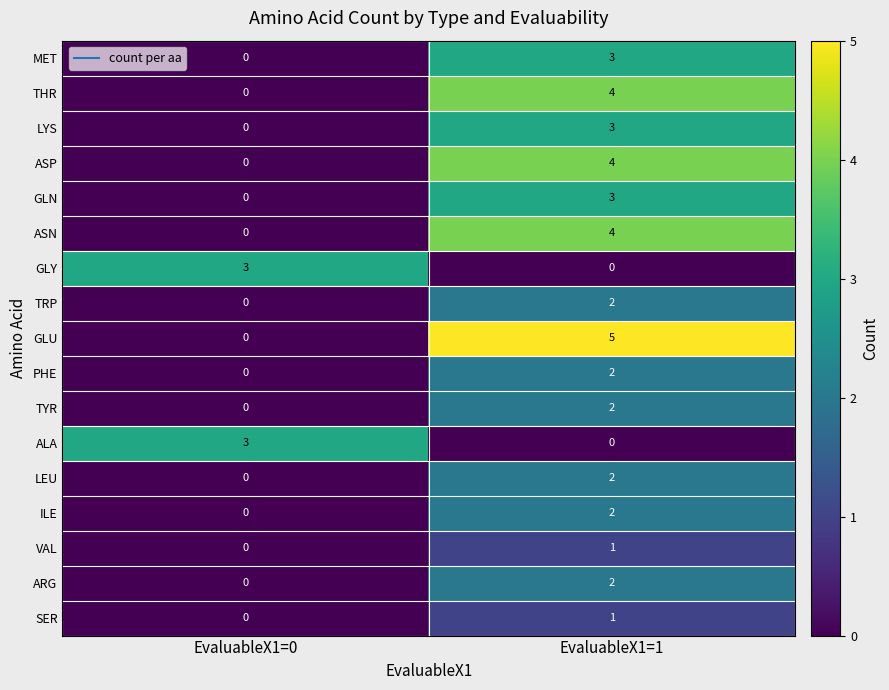

What is the difference between the highest and lowest values at EvaluableX1=0?

3